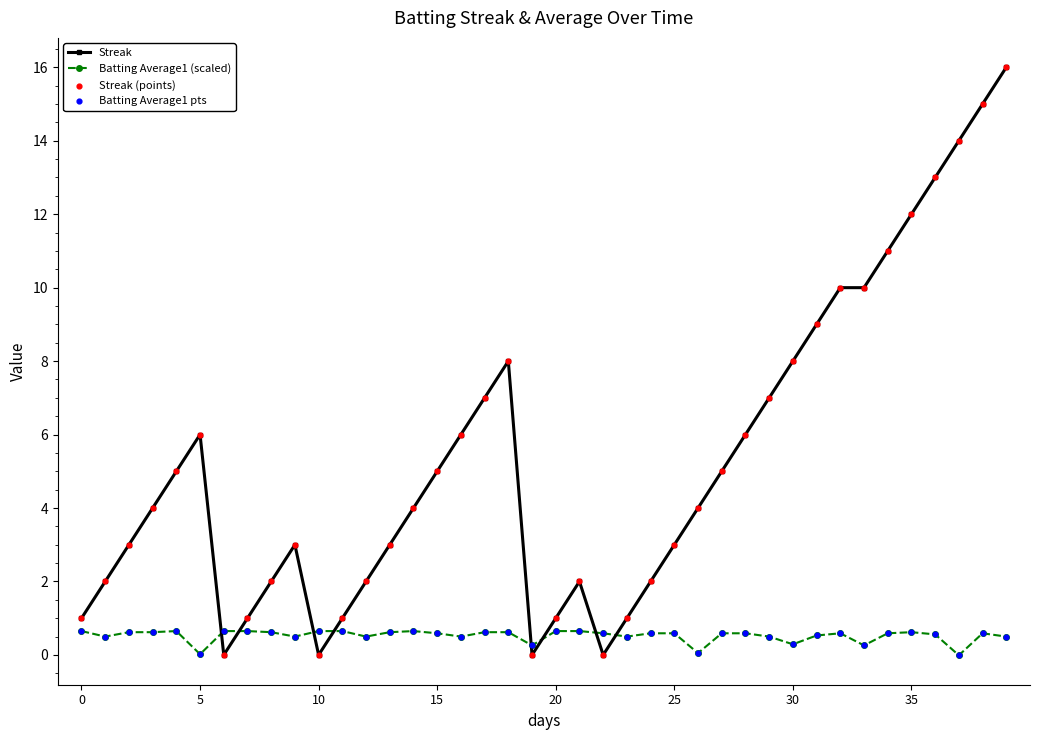

Which series has the largest total across all categories?

Streak